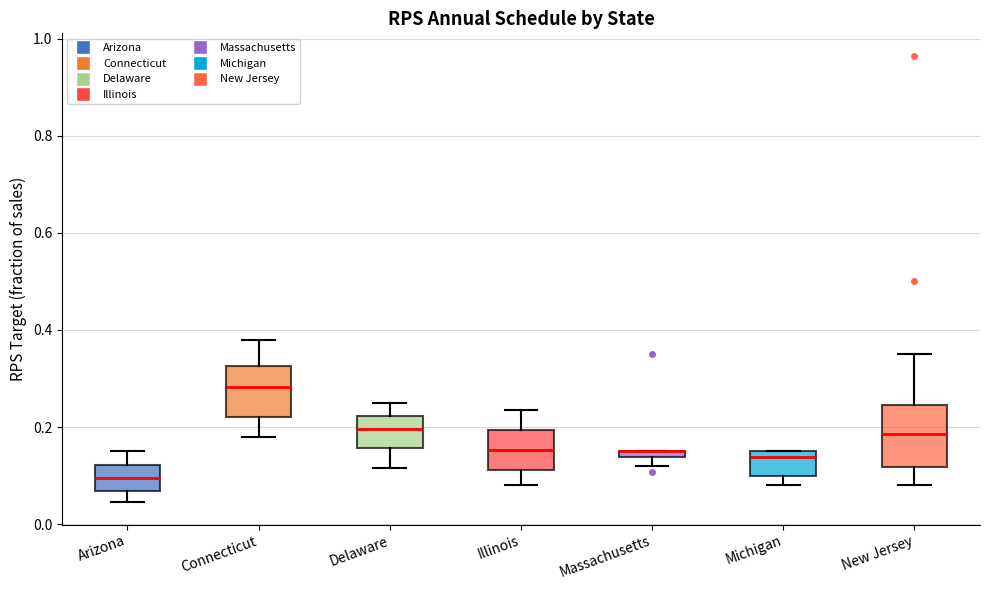

Comparing the boxes themselves (not the whiskers), which one is the tallest?

New Jersey